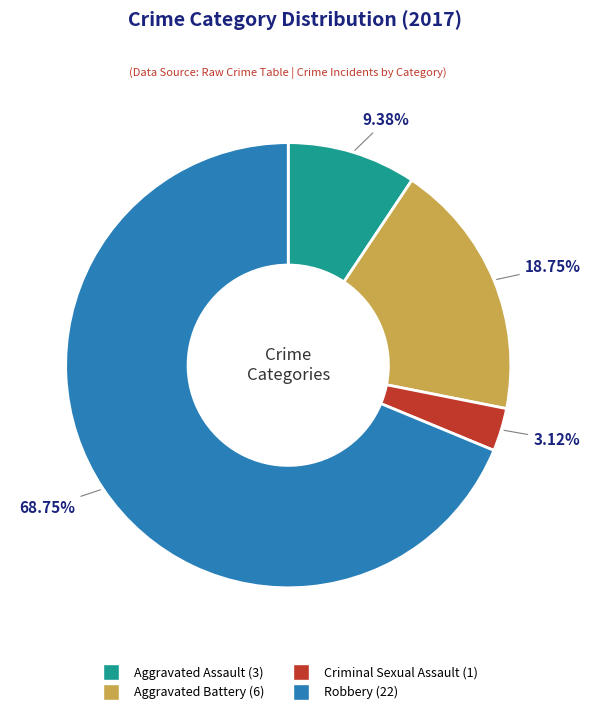

True or false: Robbery accounts for 69% of the total.

True